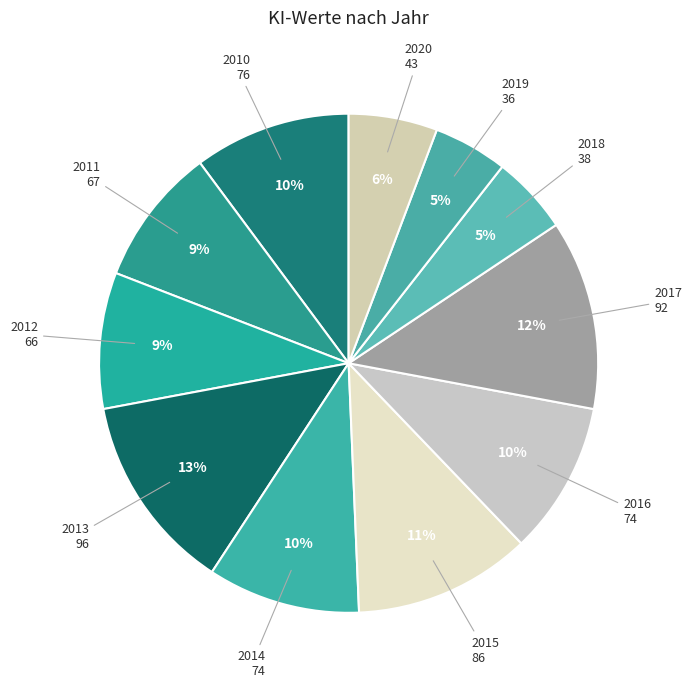

To the nearest percent, what is the combined percentage of 2020 and 2015?

17%